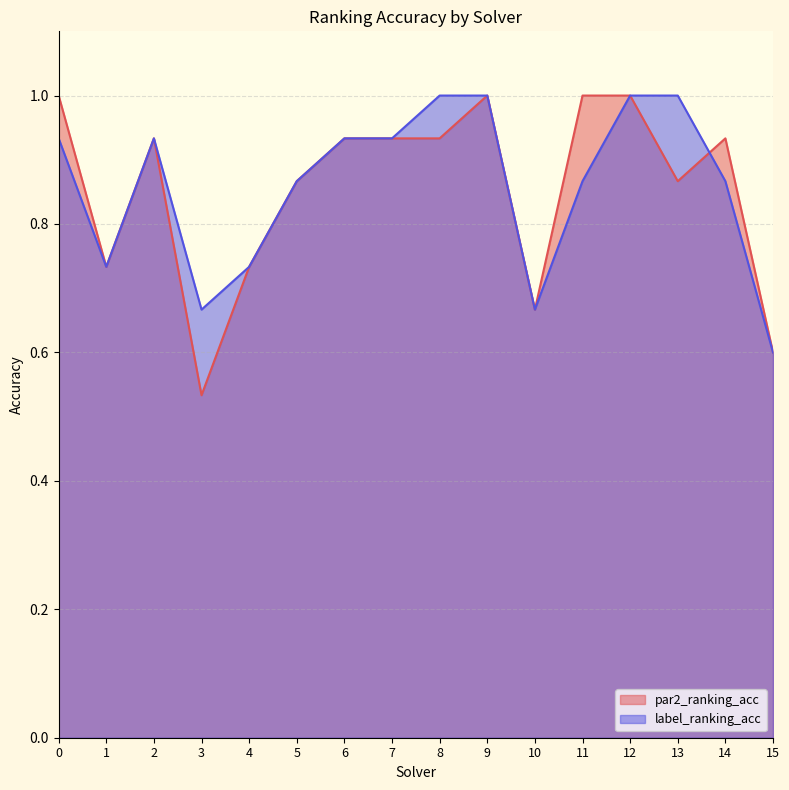

Between 11 and 13, which series saw the biggest shift?

par2_ranking_acc